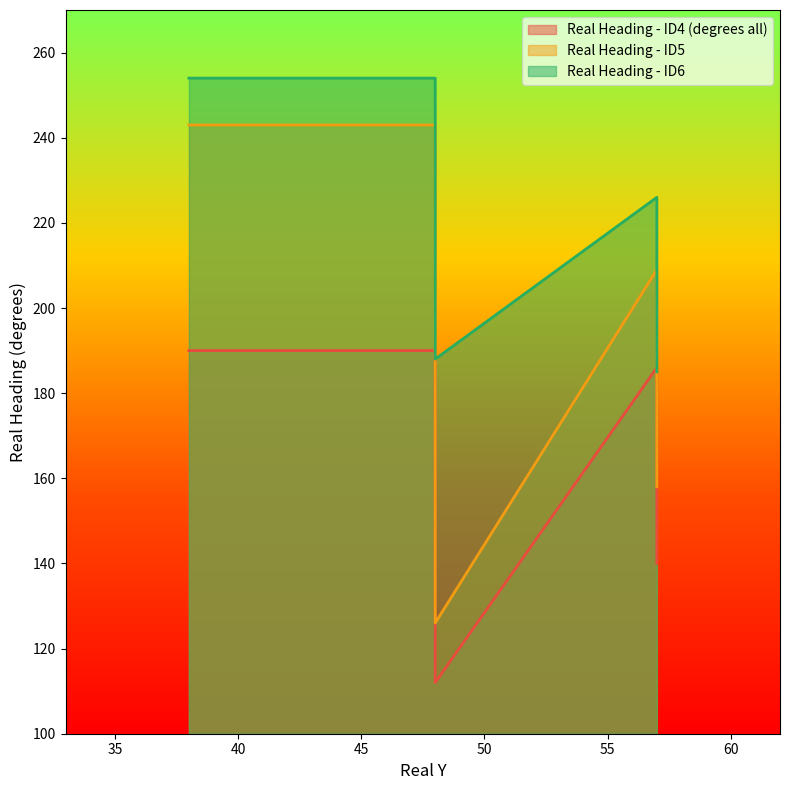

Reading left to right, extract all data points from this chart.

Real Heading - ID4 (degrees all): 38=190	48=190	48=126	48=112	57=186	57=168	57=140
Real Heading - ID5: 38=243	48=243	48=187	48=126	57=209	57=182	57=158
Real Heading - ID6: 38=254	48=254	48=238	48=188	57=226	57=206	57=185